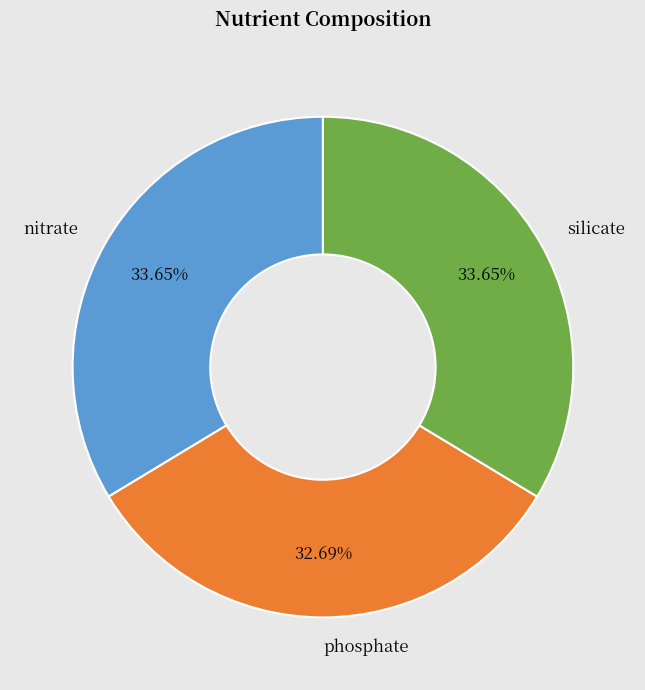

How many segments does this pie chart have?

3